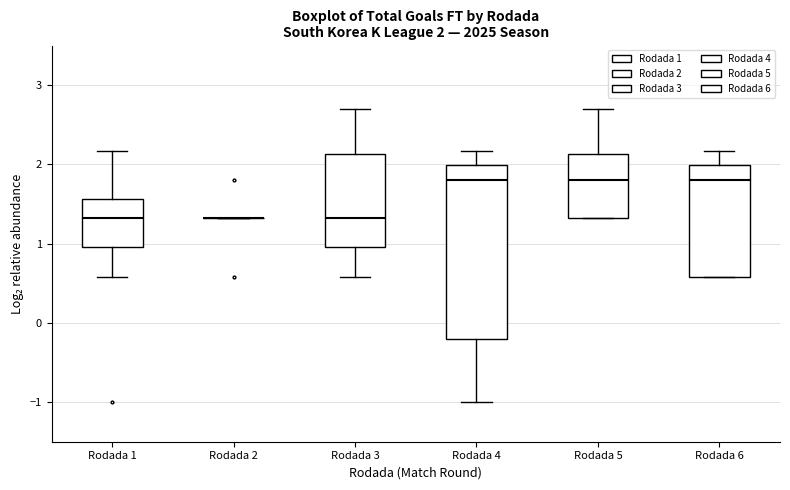

Comparing the boxes themselves (not the whiskers), which one is the tallest?

Rodada 4